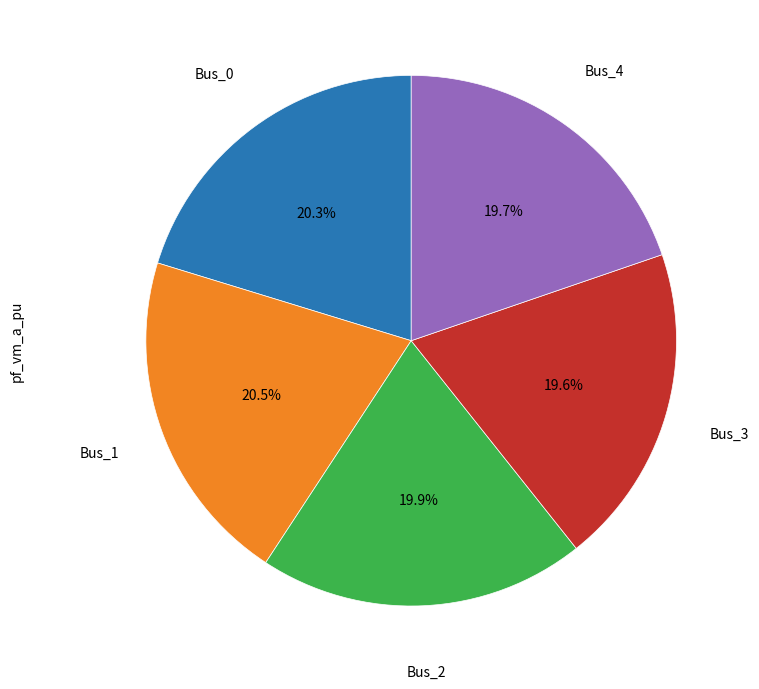

Does any single category account for the majority?

No